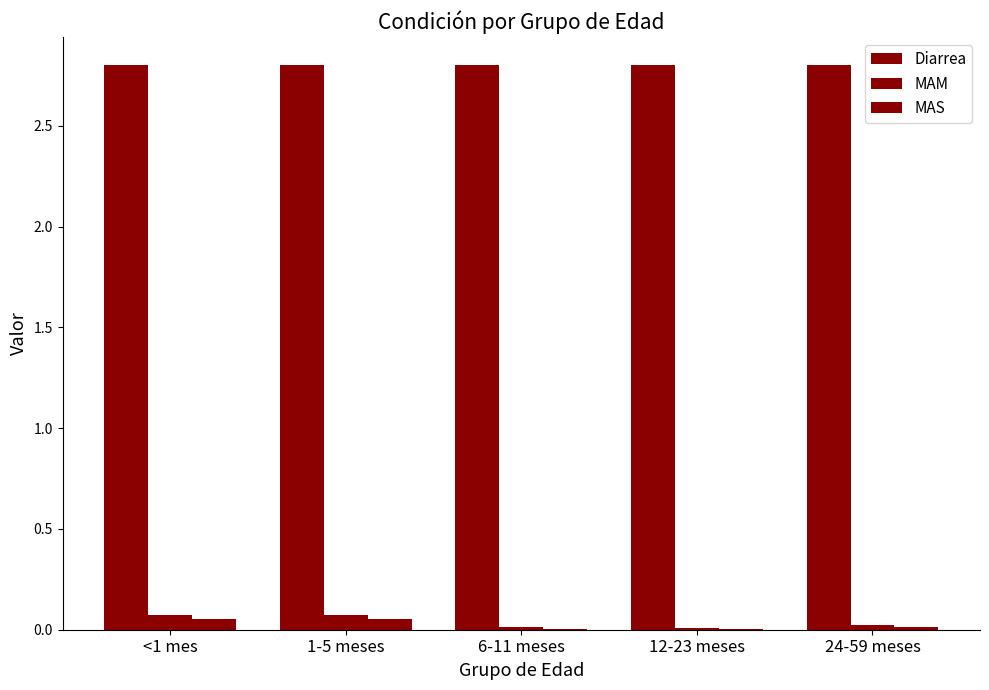

Between 24-59 meses and <1 mes, which is larger?

24-59 meses